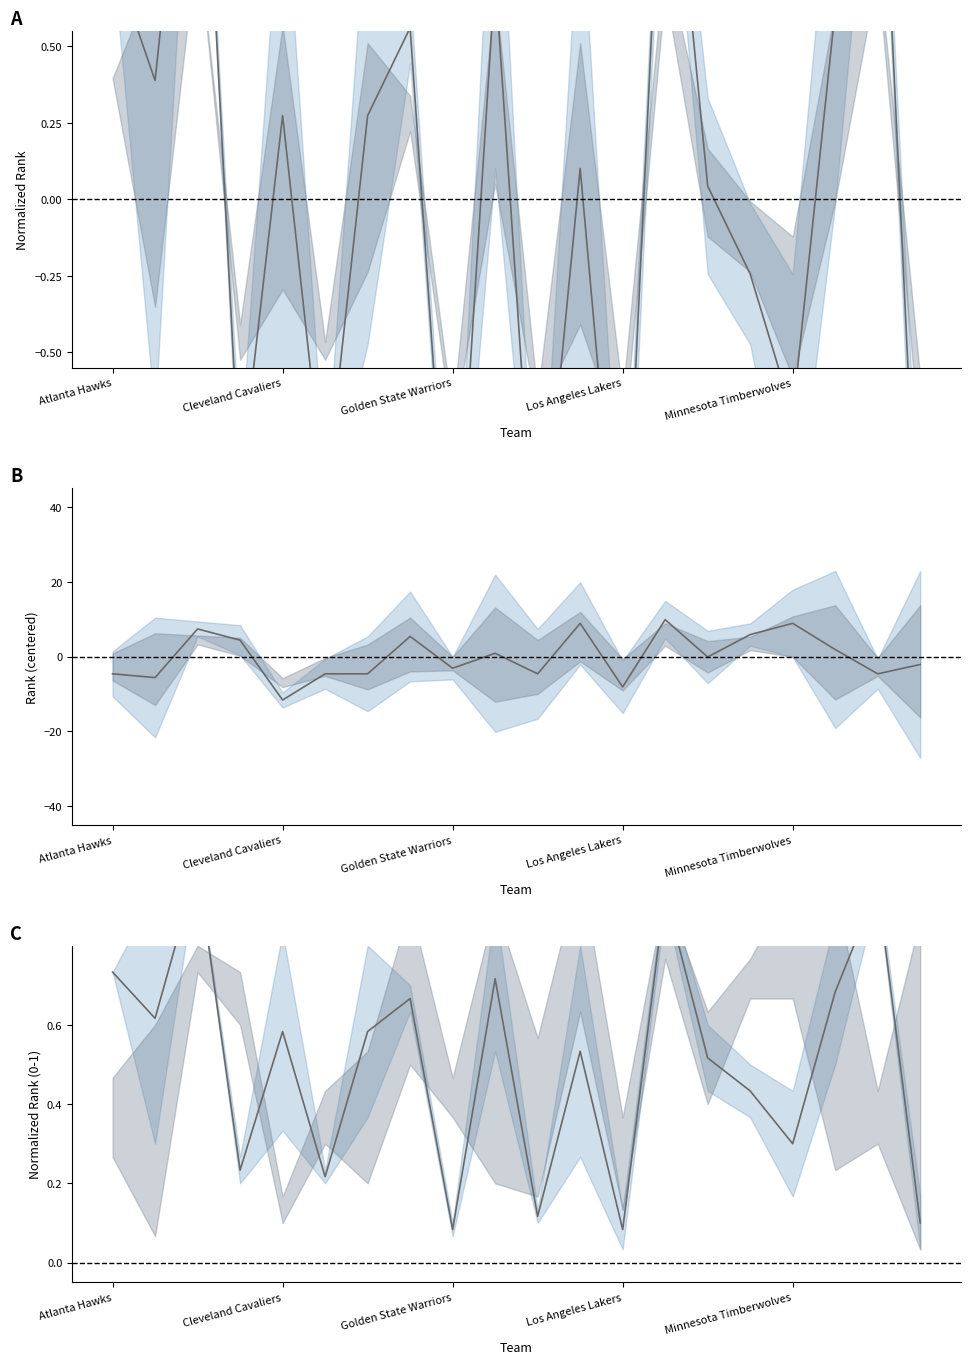

How many distinct data groups are displayed?

3